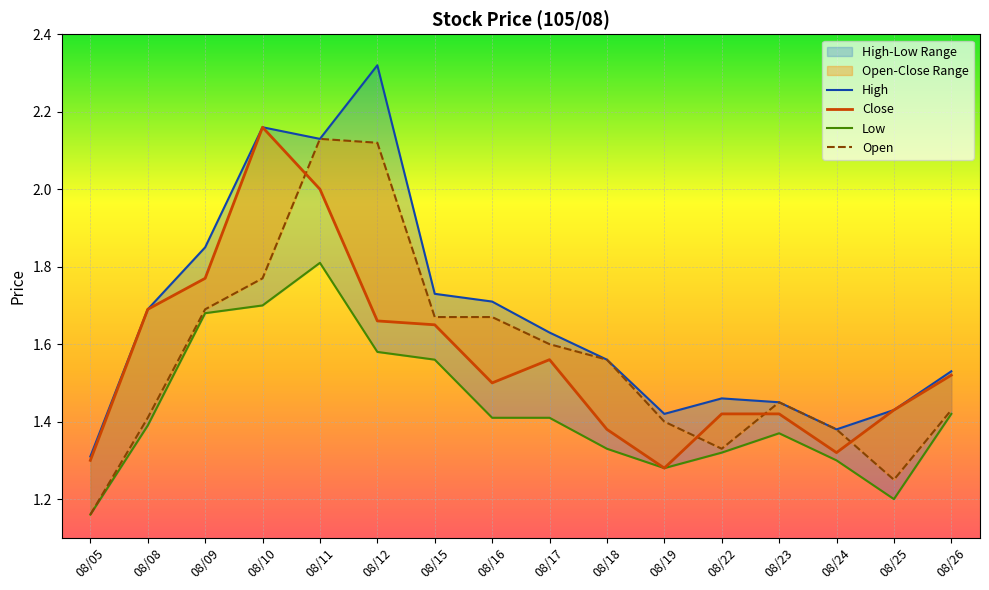

Rank the series by their maximum value, from lowest to highest.

Low, Open, Close, High